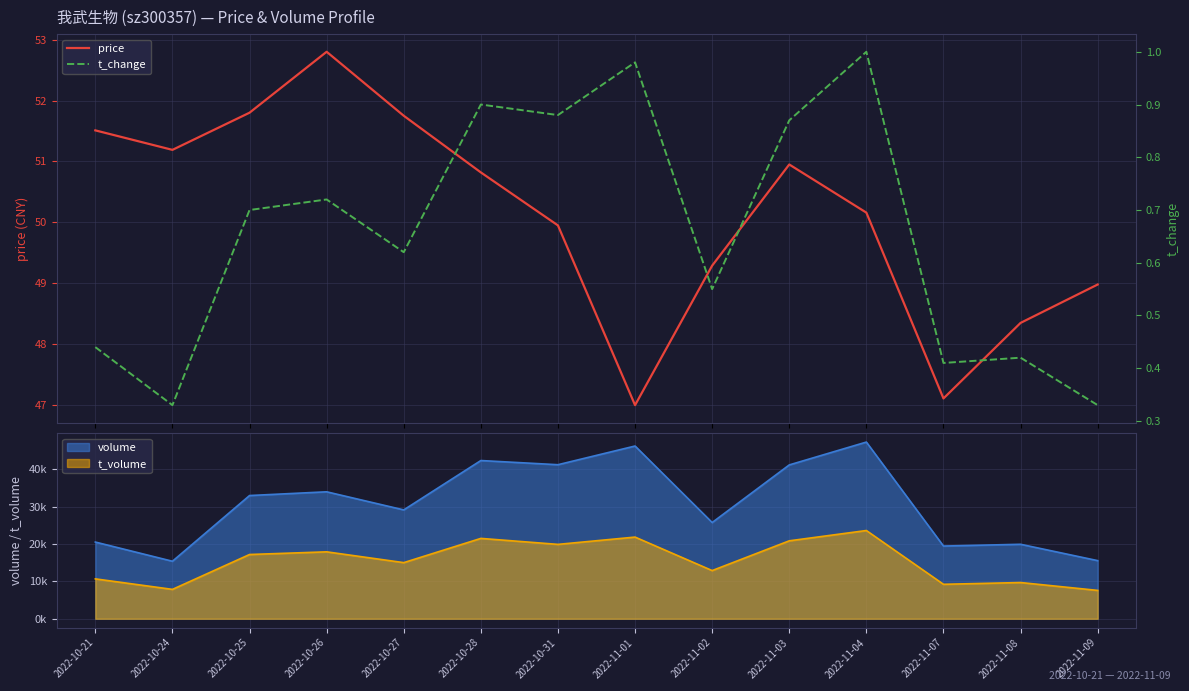

What is the greatest value displayed?

52.8